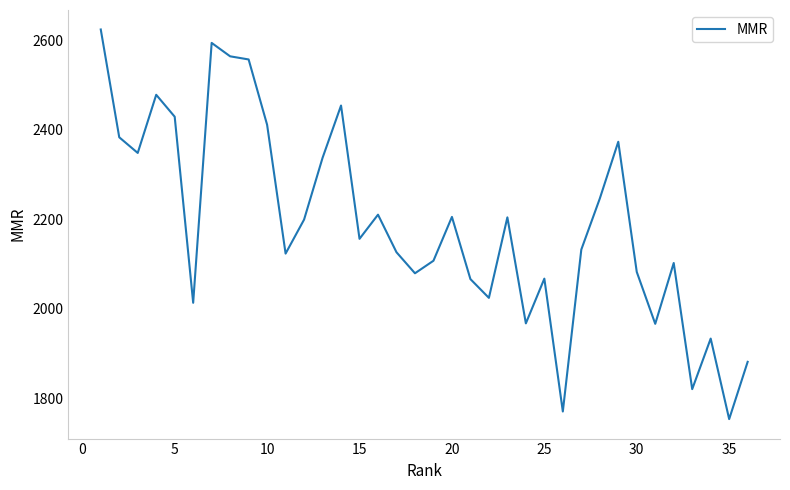

What is the difference between the maximum and minimum values?

871